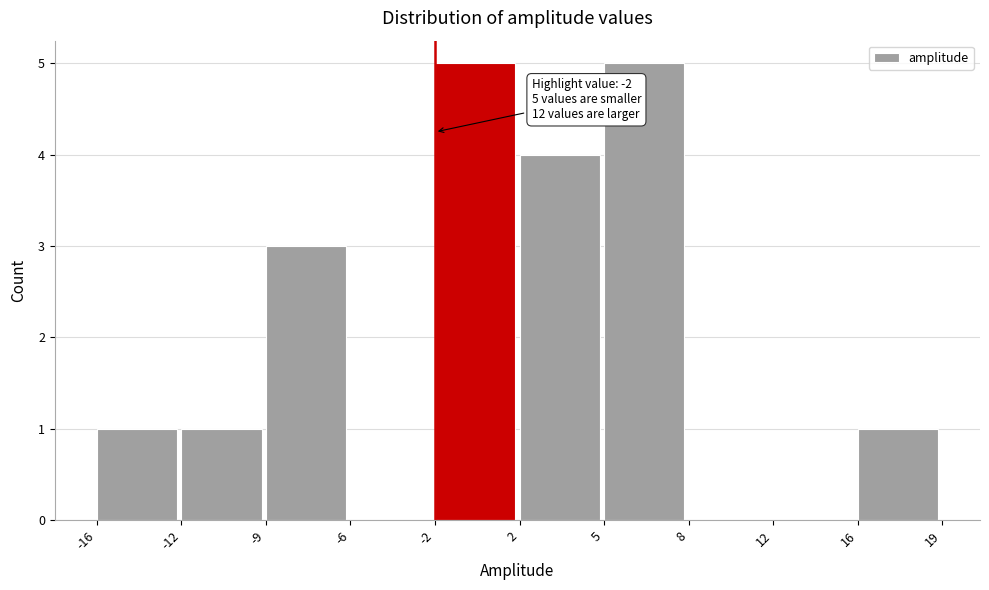

Reading right to left, extract all data points from this chart.

16=1	12=0	8=0	5=5	2=4	-2=5	-6=0	-9=3	-12=1	-16=1